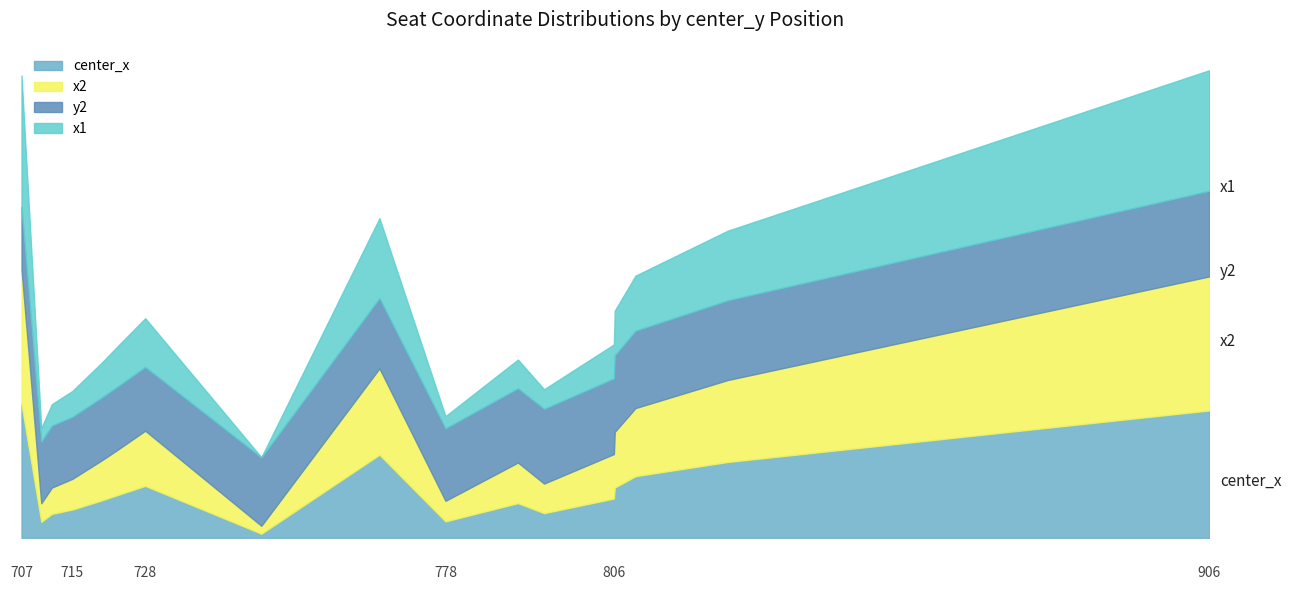

What is the average value of the center_x series?

591.6